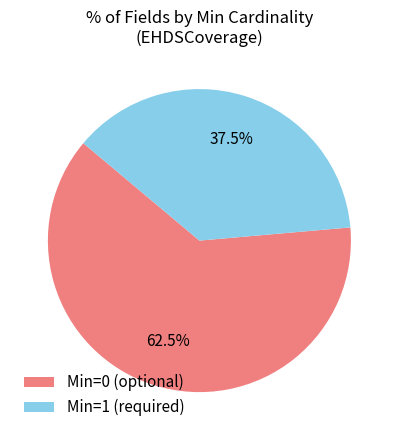

What is the largest slice in the pie chart?

Min=0 (optional)